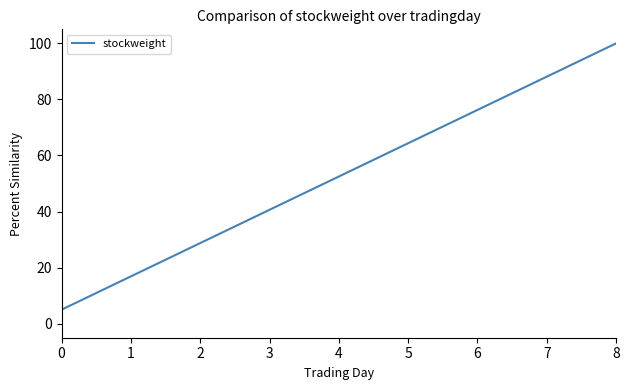

What is the smallest value displayed?

5.0